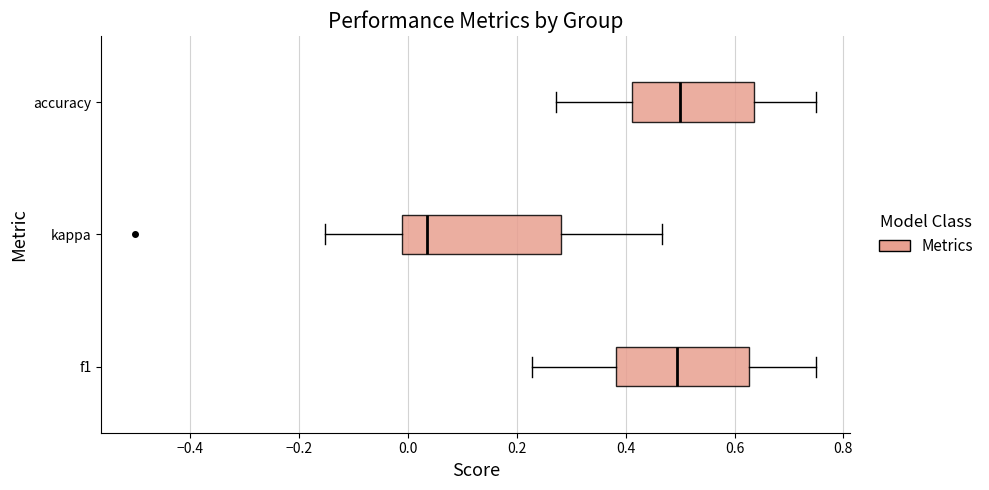

Comparing the boxes themselves (not the whiskers), which one is the widest?

kappa